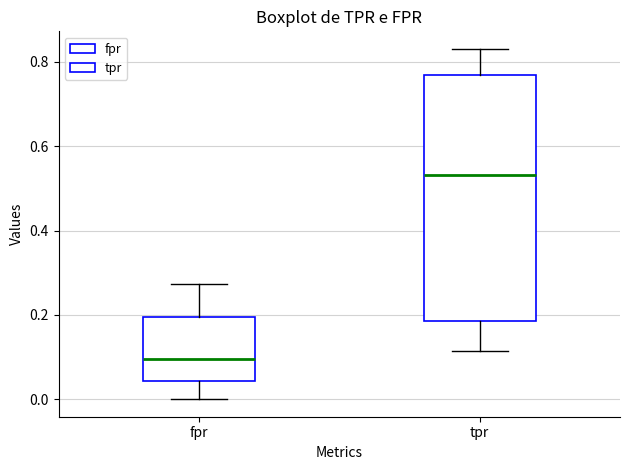

Reading left to right, read every box against the y-axis: the position of its median line, the range the box covers, and the ends of its whiskers. The values are not printed on the chart, so give them approximately, as read against the axis.

fpr: median 0.10, box 0.04 to 0.20, whiskers 0.00 to 0.28
tpr: median 0.54, box 0.18 to 0.76, whiskers 0.12 to 0.84